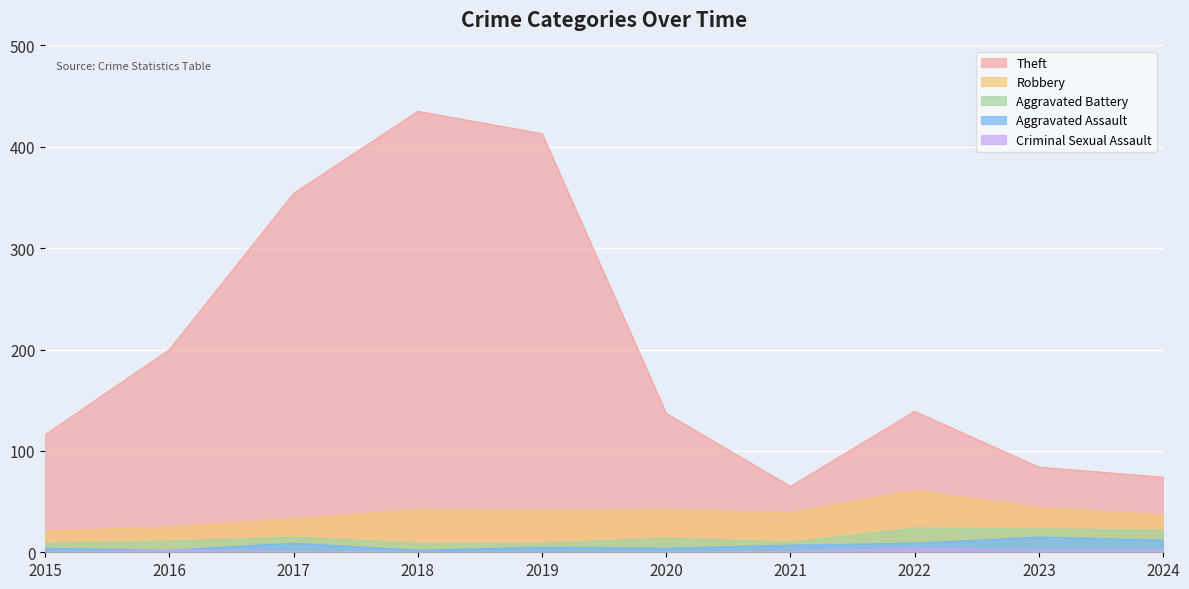

Reading left to right, list all the values displayed in this chart.

Theft: 2015=116	2016=200	2017=354	2018=435	2019=413	2020=137	2021=65	2022=139	2023=84	2024=74
Robbery: 2015=21	2016=25	2017=33	2018=42	2019=41	2020=42	2021=39	2022=61	2023=44	2024=37
Aggravated Battery: 2015=9	2016=11	2017=15	2018=9	2019=9	2020=14	2021=10	2022=24	2023=23	2024=22
Aggravated Assault: 2015=4	2016=2	2017=9	2018=2	2019=5	2020=4	2021=7	2022=9	2023=15	2024=12
Criminal Sexual Assault: 2015=0	2016=2	2017=1	2018=0	2019=0	2020=0	2021=1	2022=4	2023=2	2024=2